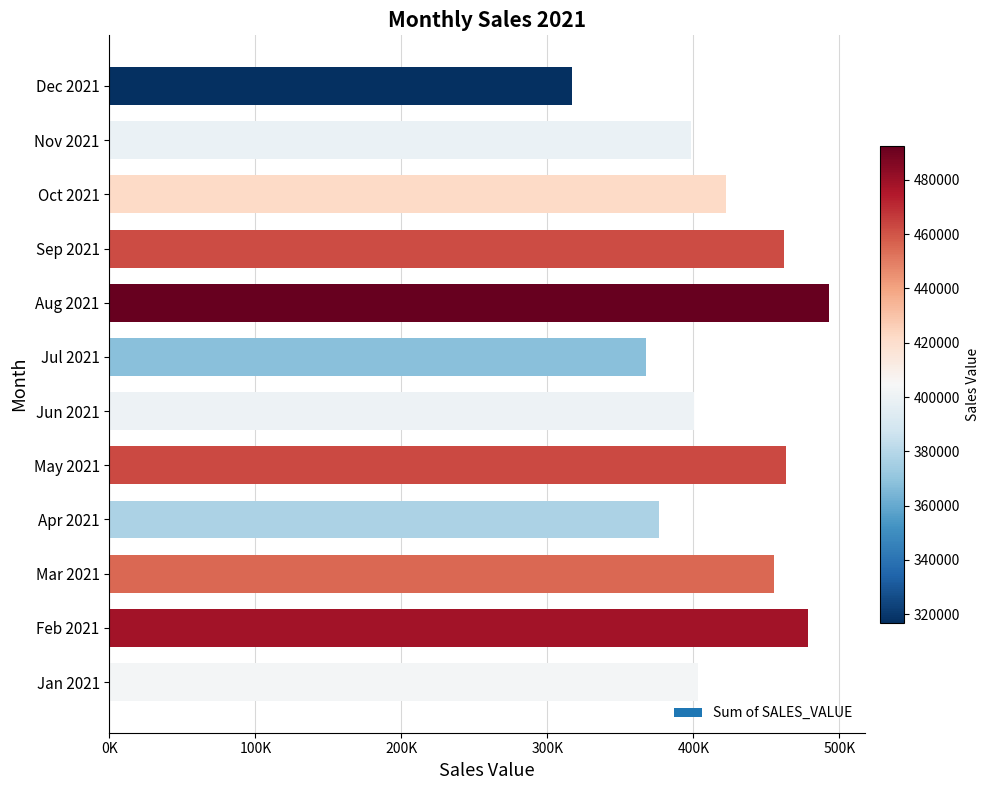

Rank the categories by value from lowest to highest.

Dec 2021, Jul 2021, Apr 2021, Nov 2021, Jun 2021, Jan 2021, Oct 2021, Mar 2021, Sep 2021, May 2021, Feb 2021, Aug 2021